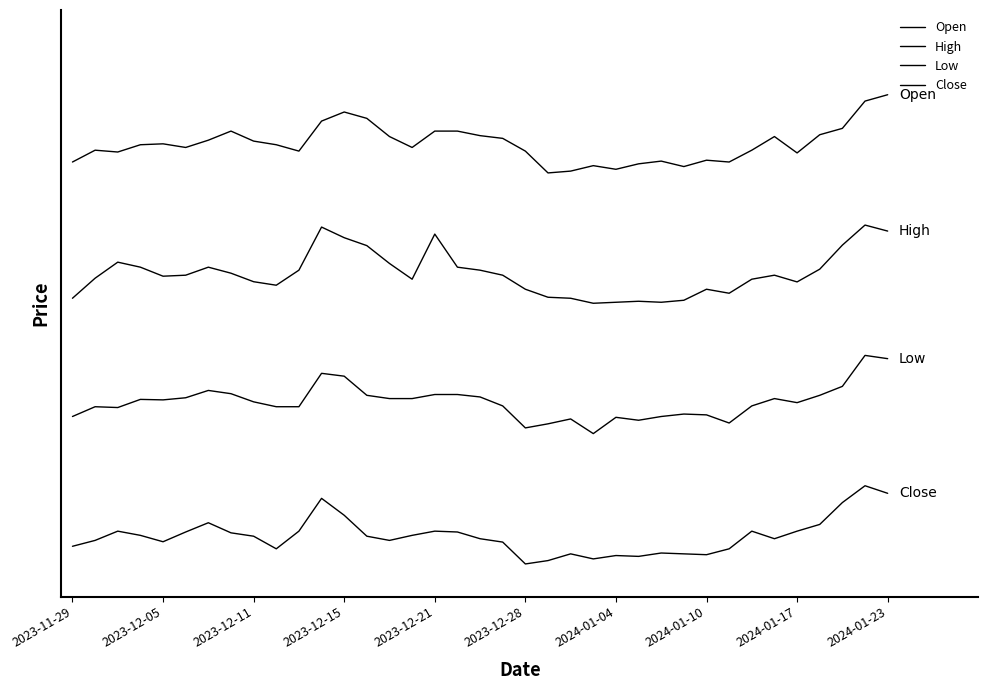

What is the sum of all Low values?

9.2